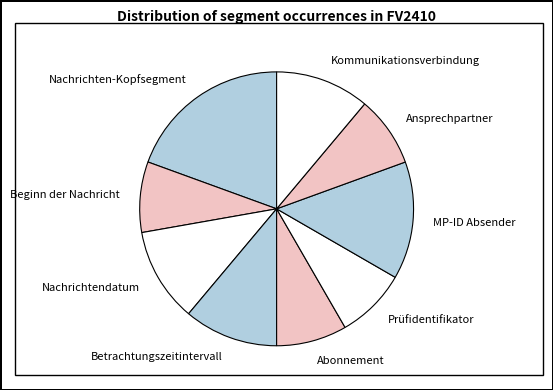

Is the sum of Kommunikationsverbindung and Nachrichten-Kopfsegment greater than half?

No